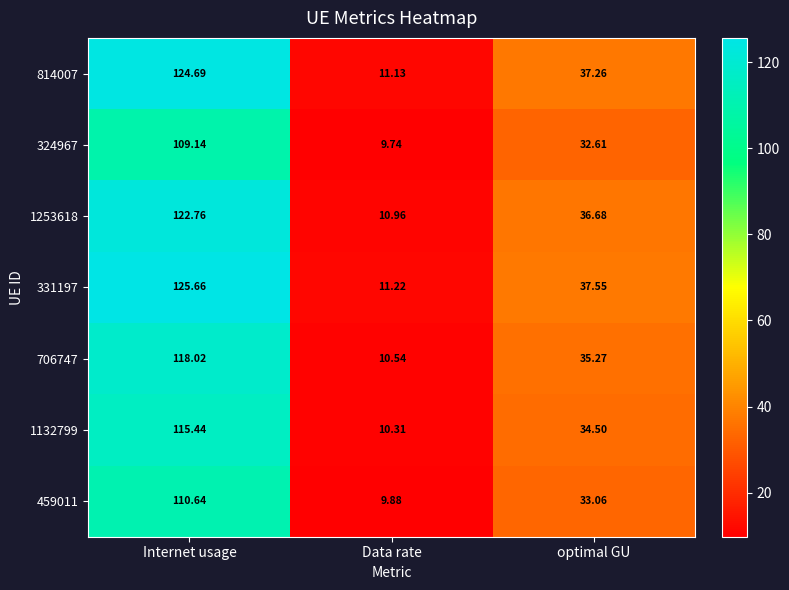

Is the value of 1253618 at Internet usage greater than the value of 331197 at Data rate?

Yes